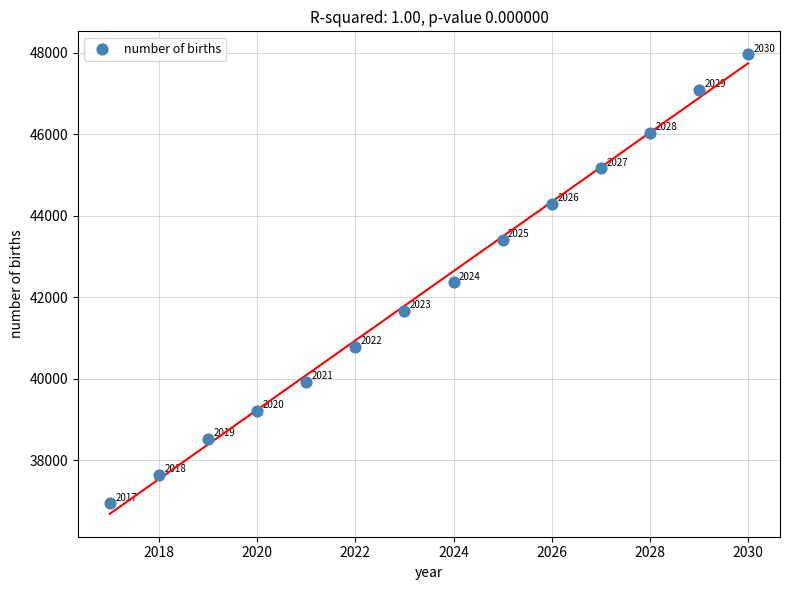

What Y value in the scatter plot is closest to 42451?

42364.0